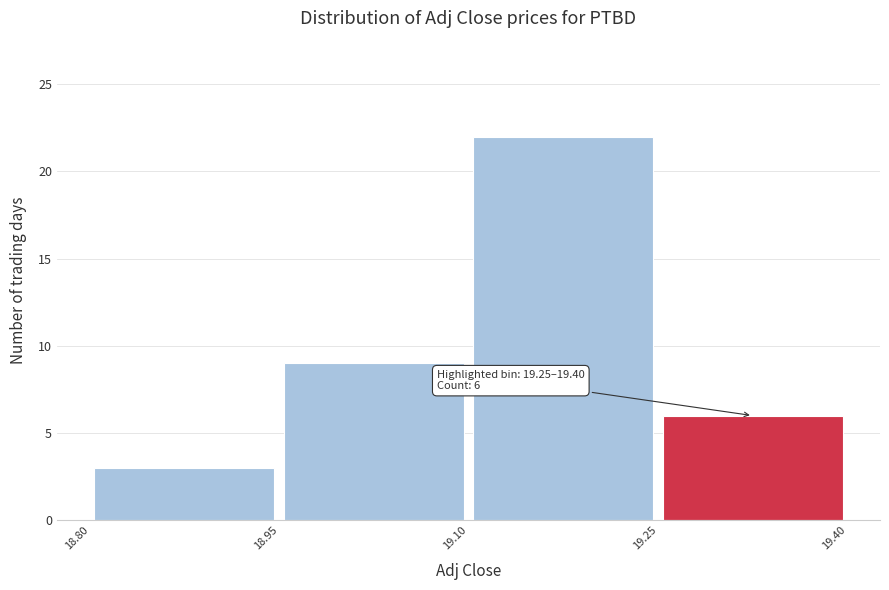

Which range on the x-axis has the tallest bar?

19.10 to 19.25